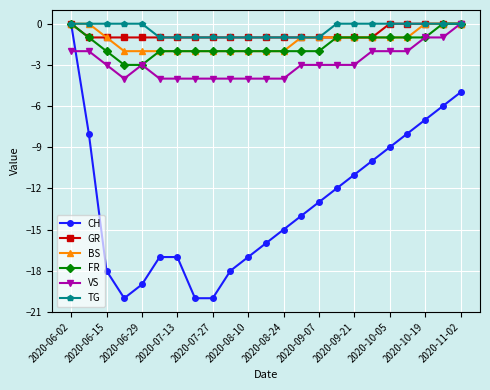

Which series has the widest spread of values?

CH